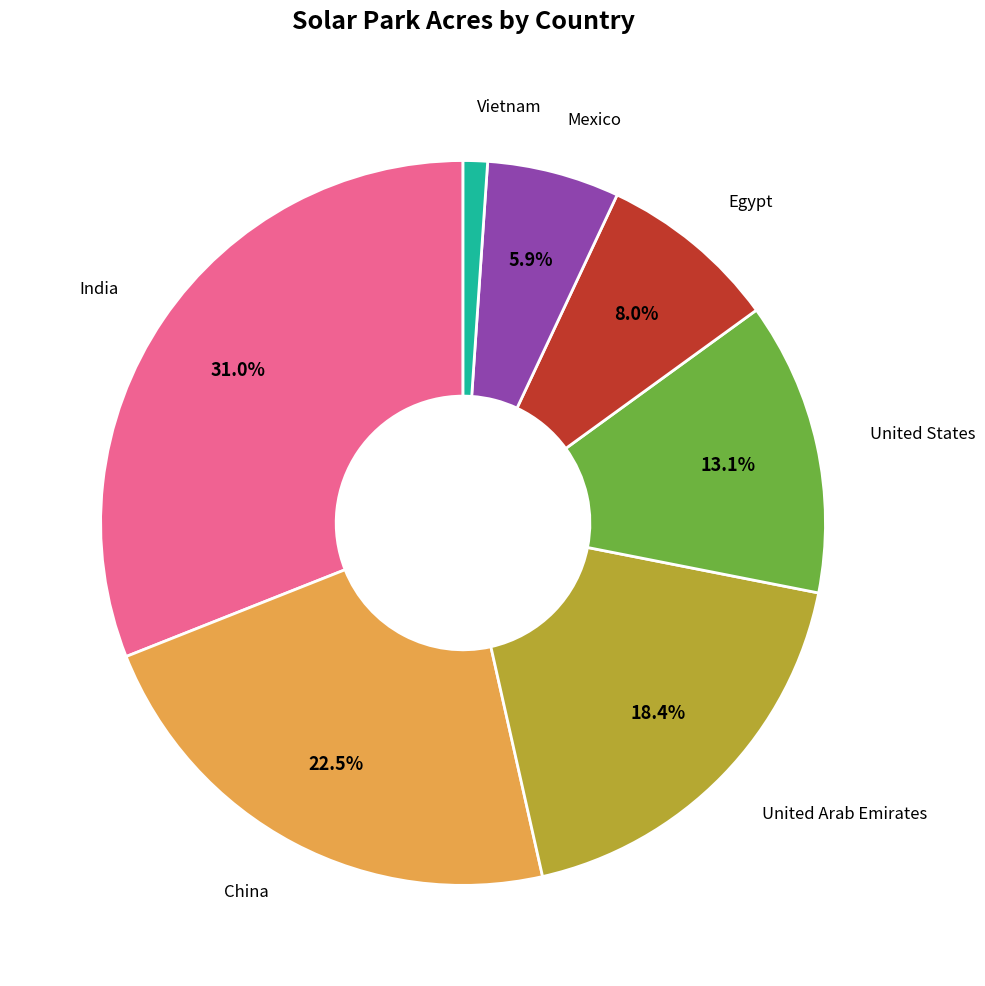

Is there any slice that represents more than half of the pie?

No